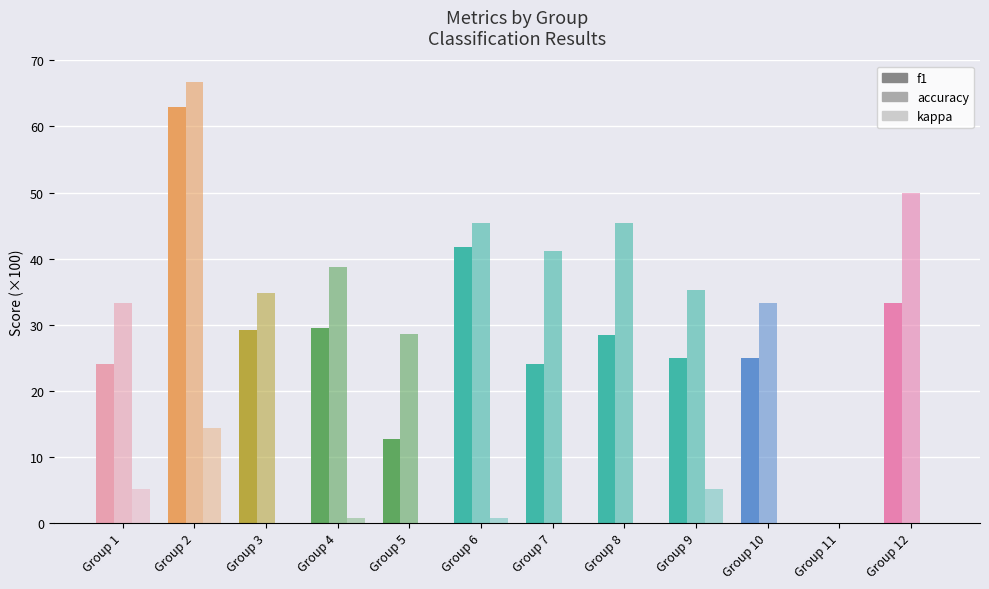

Between Group 8 and Group 12, which series saw the biggest shift?

f1